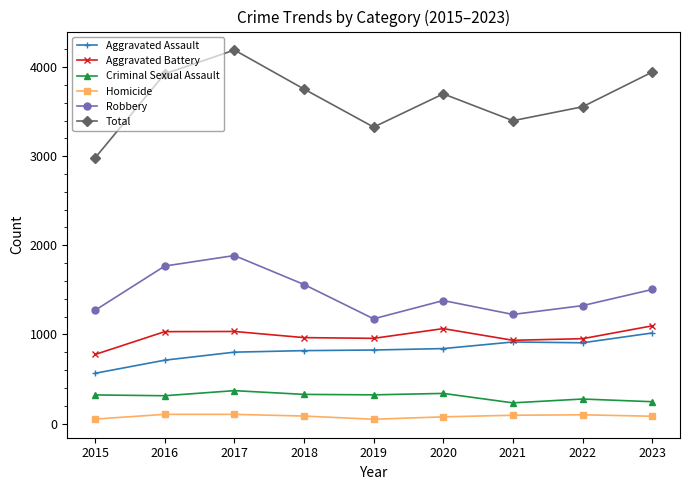

What is the minimum value for Total?

2981